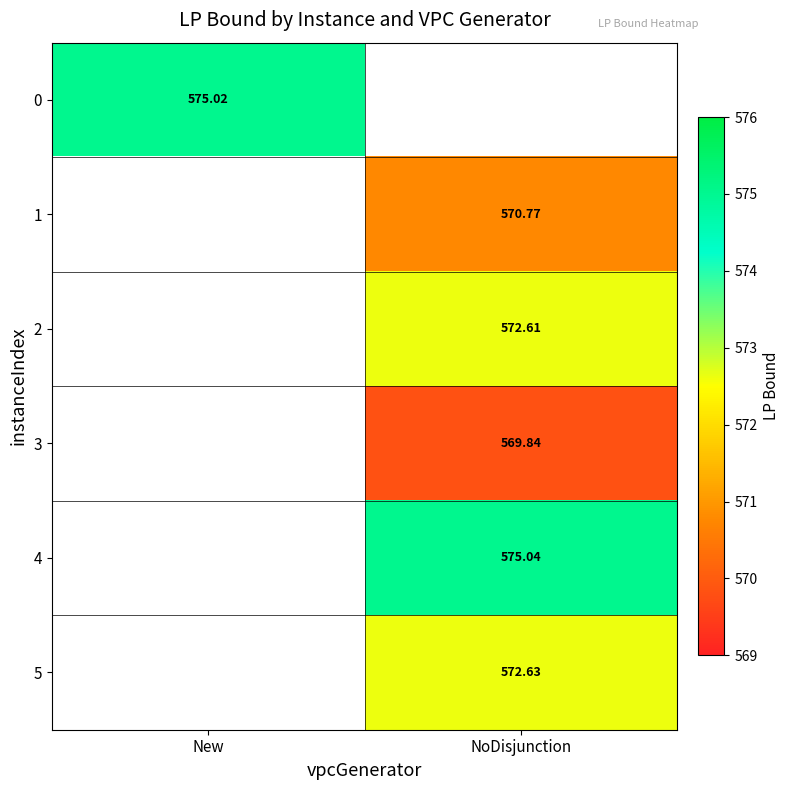

How many values in the 4 series exceed 575?

1